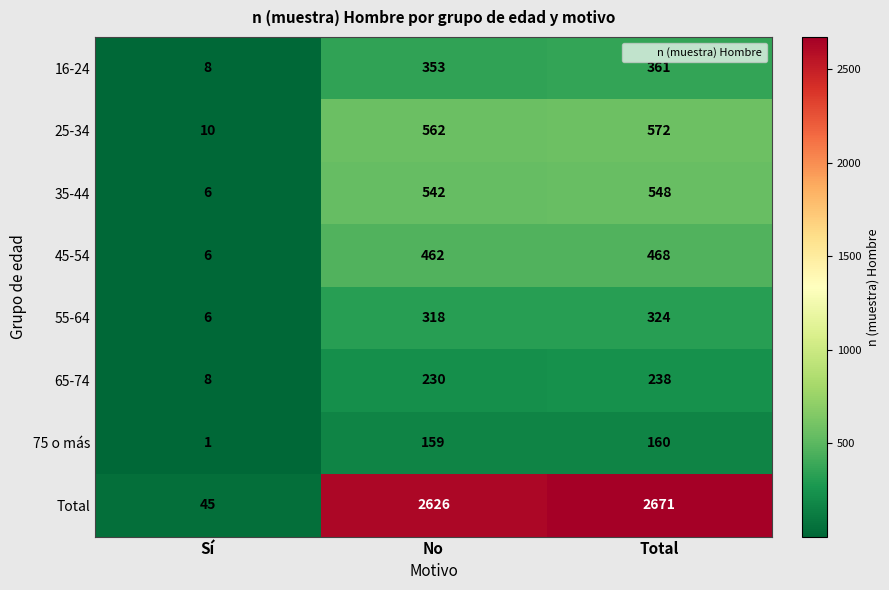

Reading right to left, what are all the values shown in this chart?

16-24: Total=361	No=353	Sí=8
25-34: Total=572	No=562	Sí=10
35-44: Total=548	No=542	Sí=6
45-54: Total=468	No=462	Sí=6
55-64: Total=324	No=318	Sí=6
65-74: Total=238	No=230	Sí=8
75 o más: Total=160	No=159	Sí=1
Total: Total=2671	No=2626	Sí=45